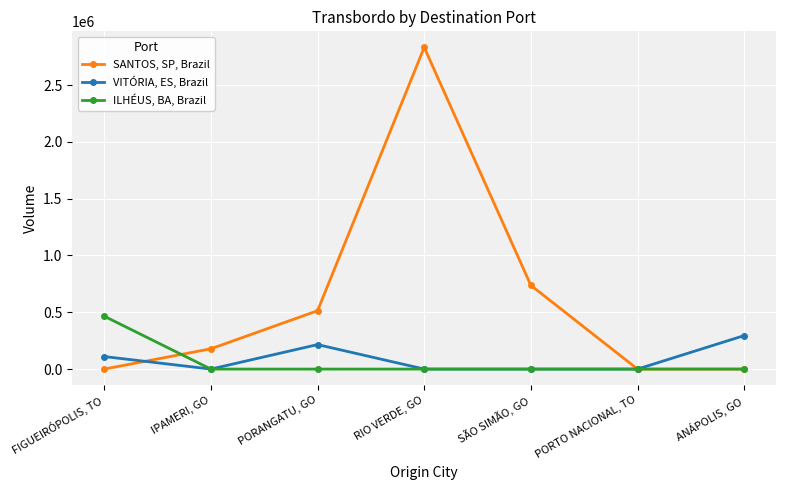

How many values in the VITÓRIA, ES, Brazil series exceed 0?

3